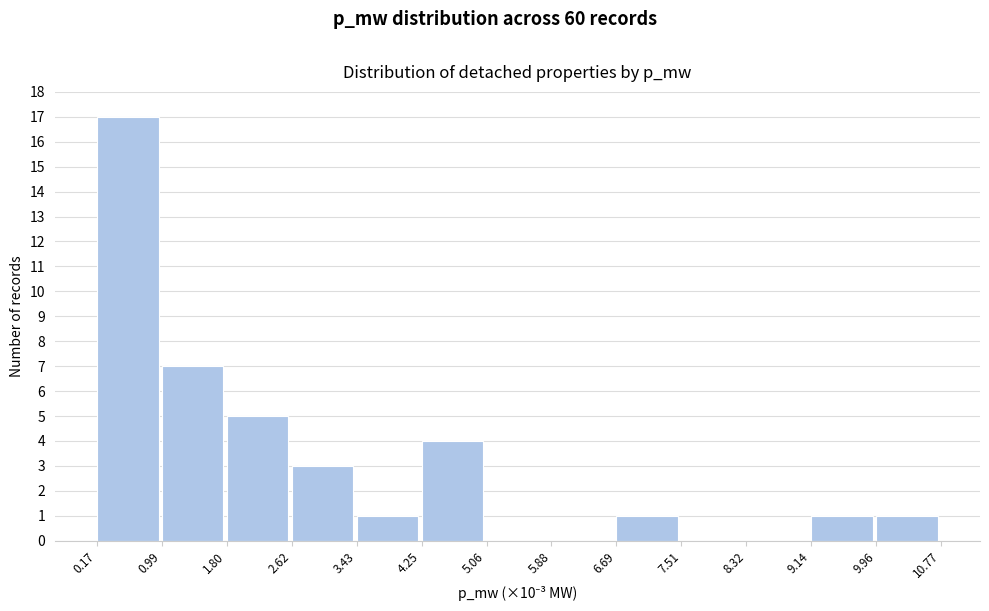

Reading left to right, list all the values displayed in this chart.

0.17=17	0.99=7	1.80=5	2.62=3	3.43=1	4.25=4	5.06=0	5.88=0	6.69=1	7.51=0	8.32=0	9.14=1	9.96=1